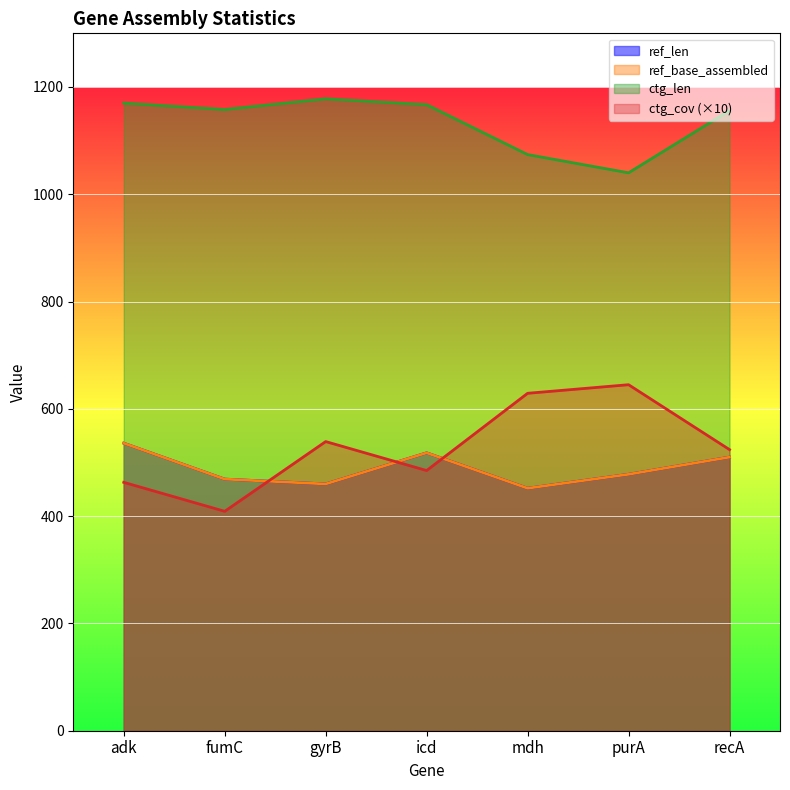

The value of ref_len at purA is 478. True or false?

True